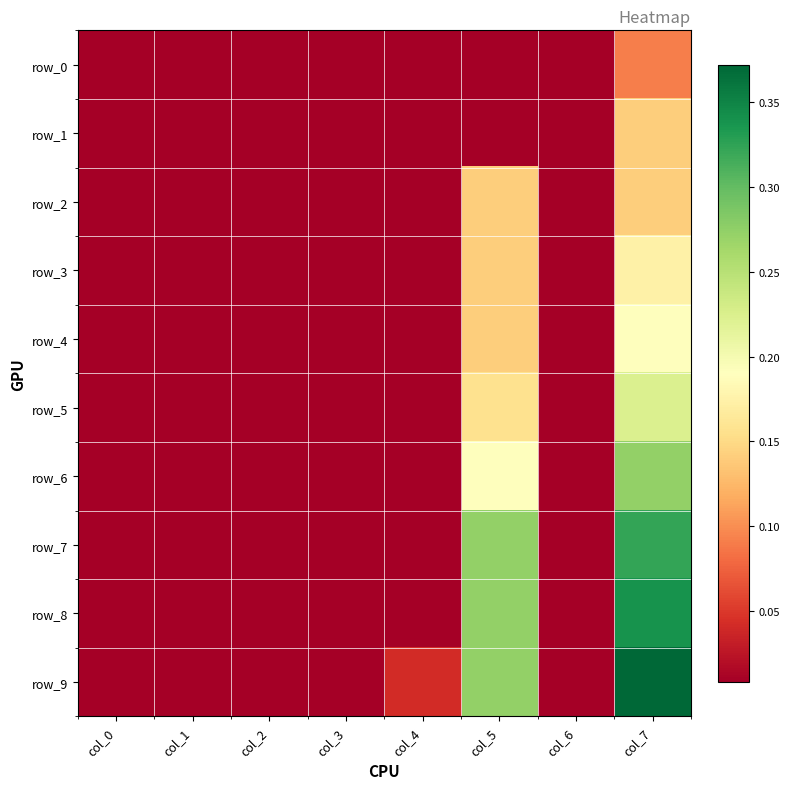

The value of row_1 at col_6 is 0.0. True or false?

True